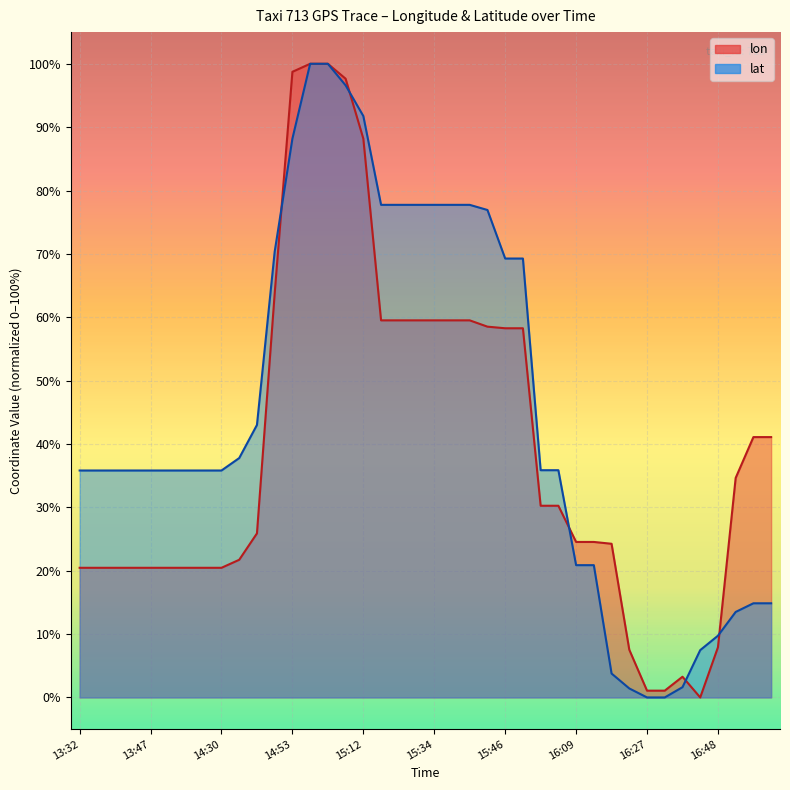

Rank the series at 13:47 from lowest to highest value.

lon, lat